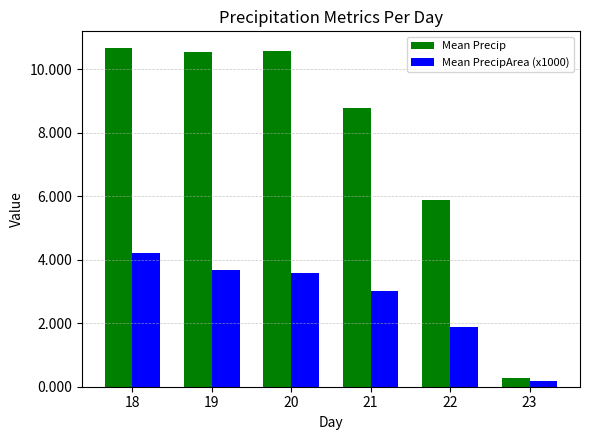

At which label does Mean Precip reach its minimum?

23